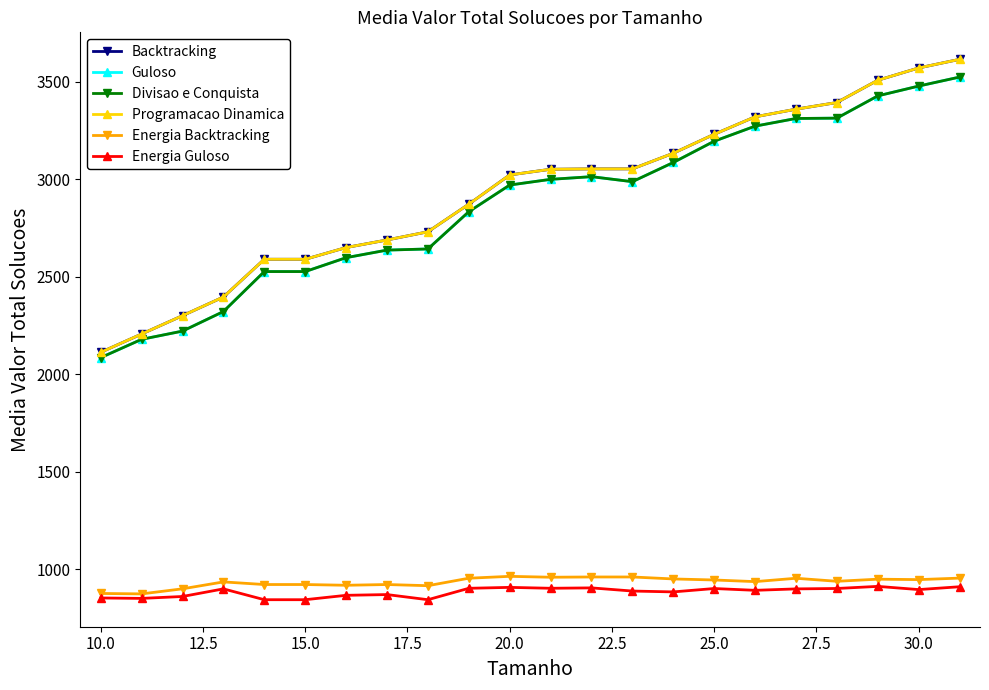

Is this an area chart (filled region under the line)?

No